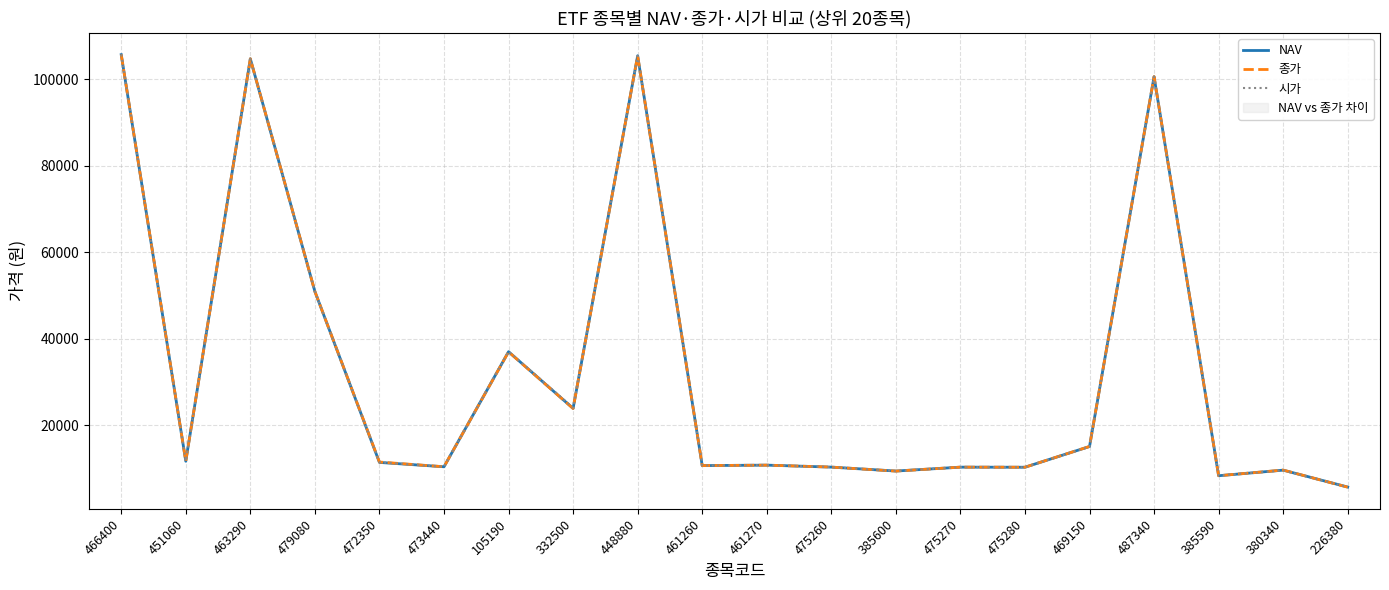

Where is the first local maximum for 시가?

463290